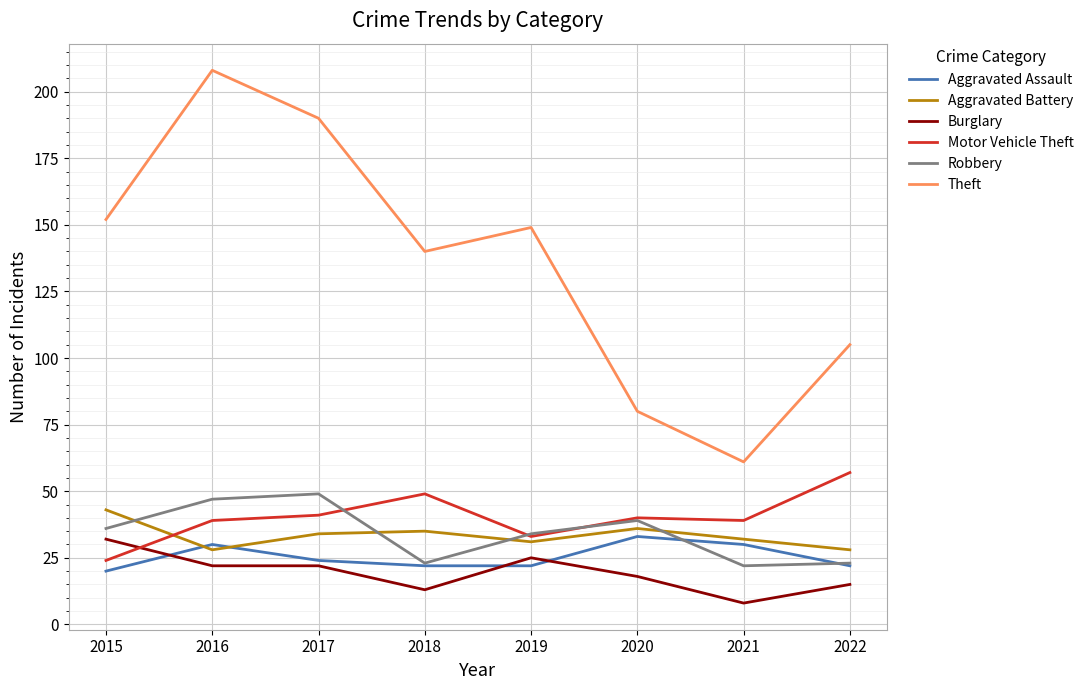

What is the difference between the maximum and minimum values in the Burglary series?

24